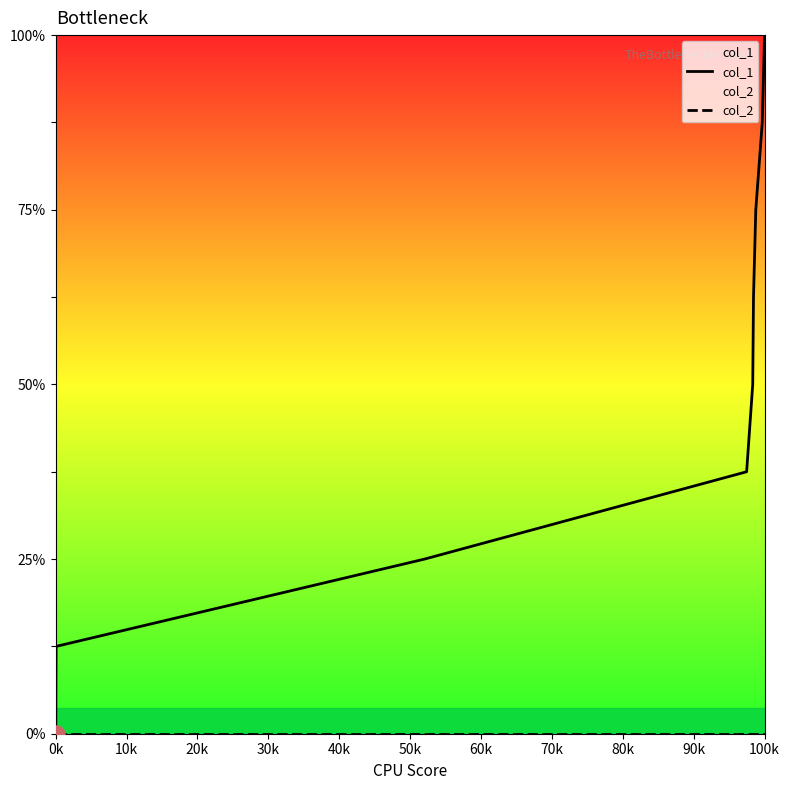

Which series contains the lowest Y value?

col_1